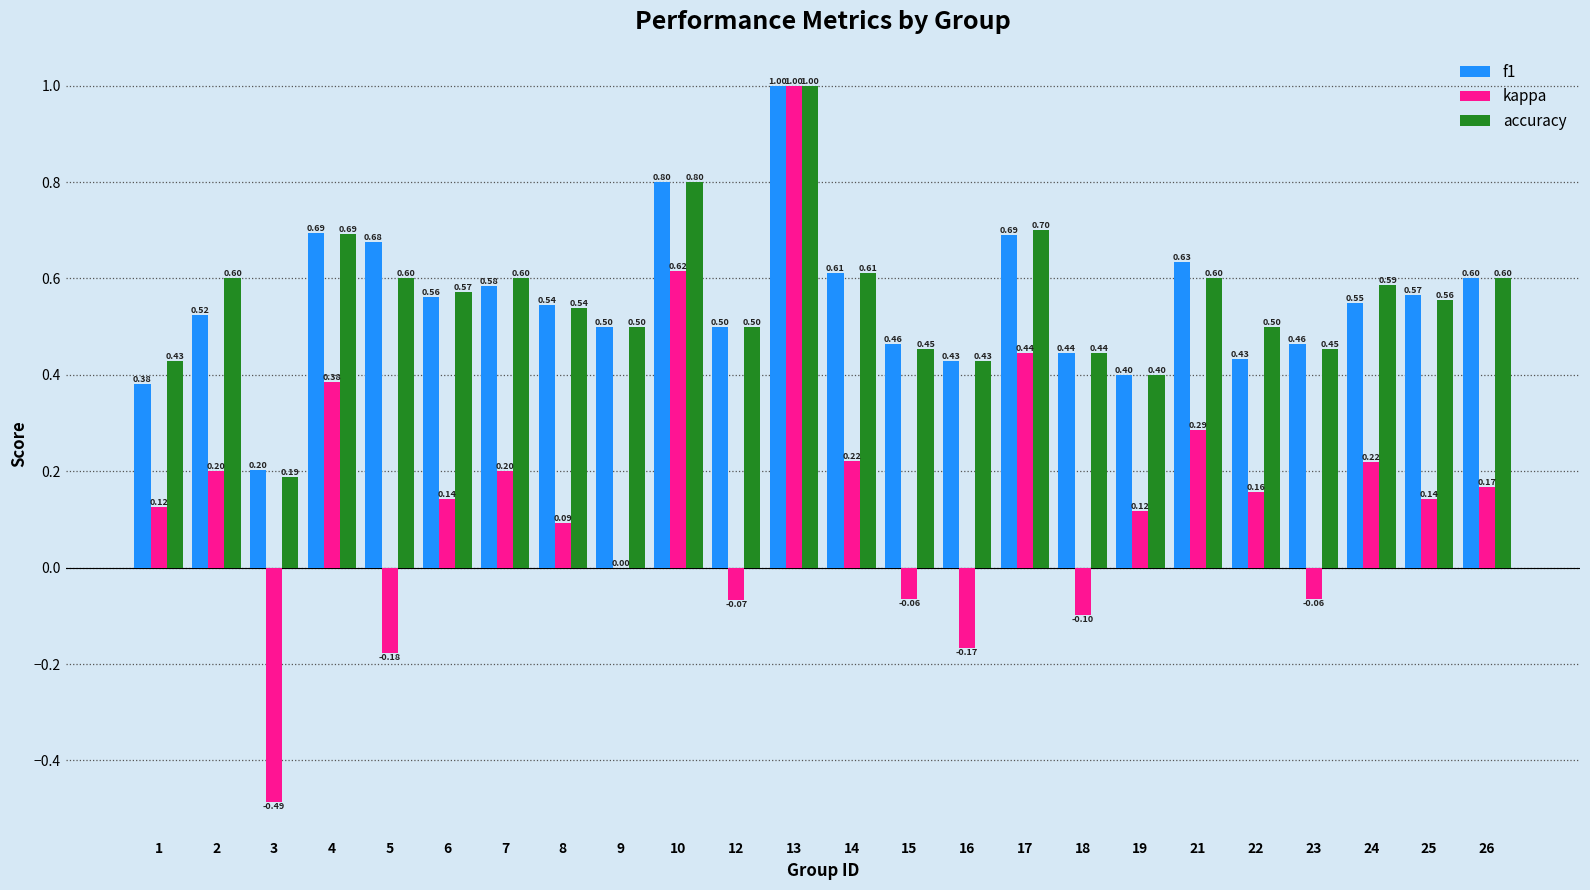

What is the highest value of the kappa series?

1.0